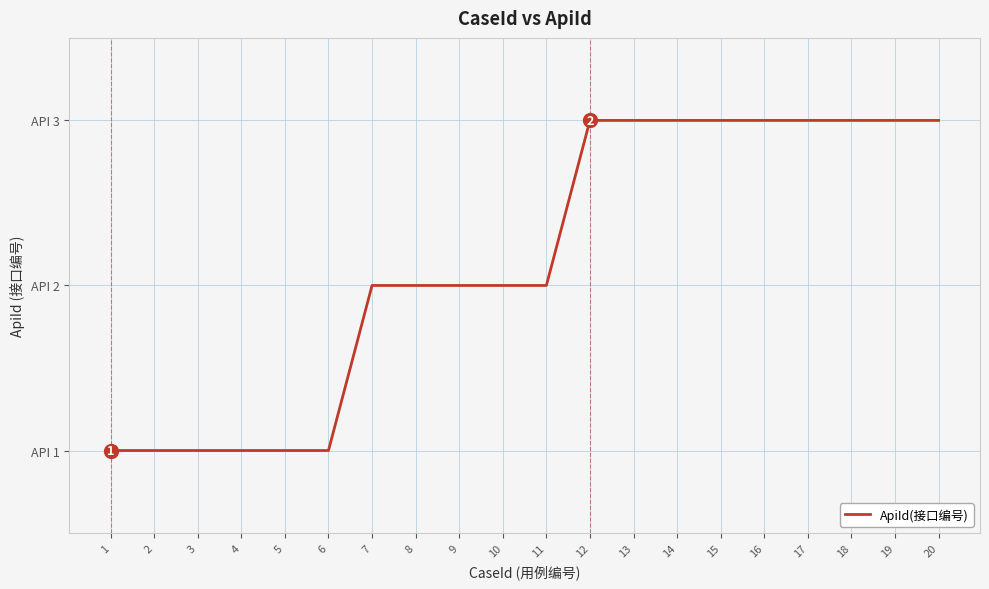

Does the chart display data point markers on the line(s)?

No